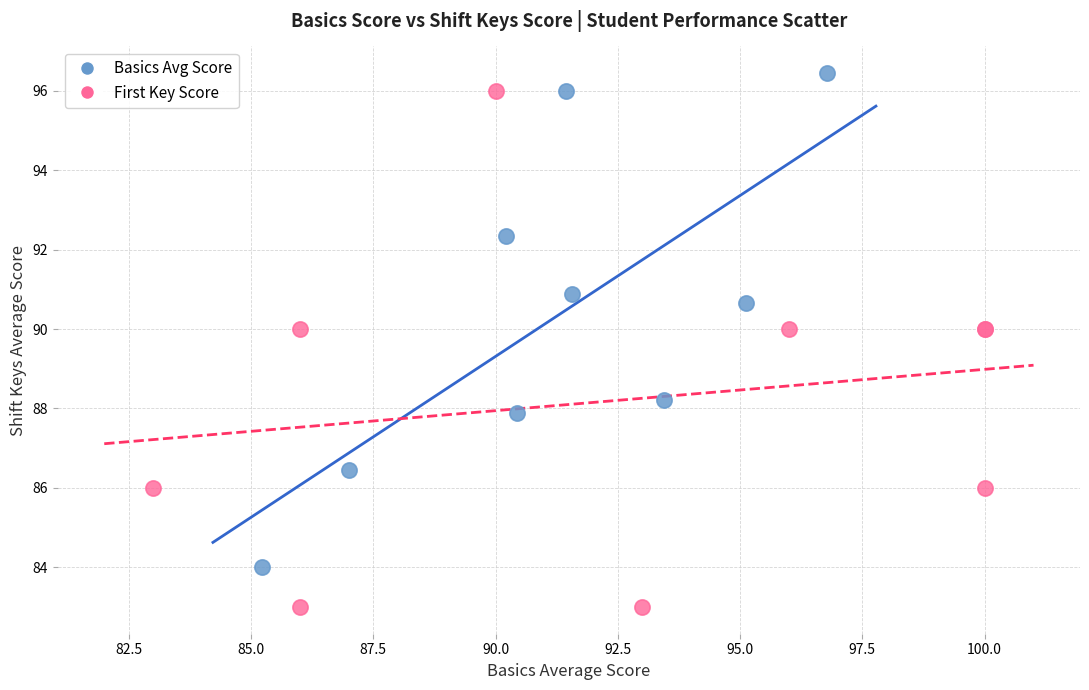

Which series reaches the maximum Y coordinate?

Basics Avg Score